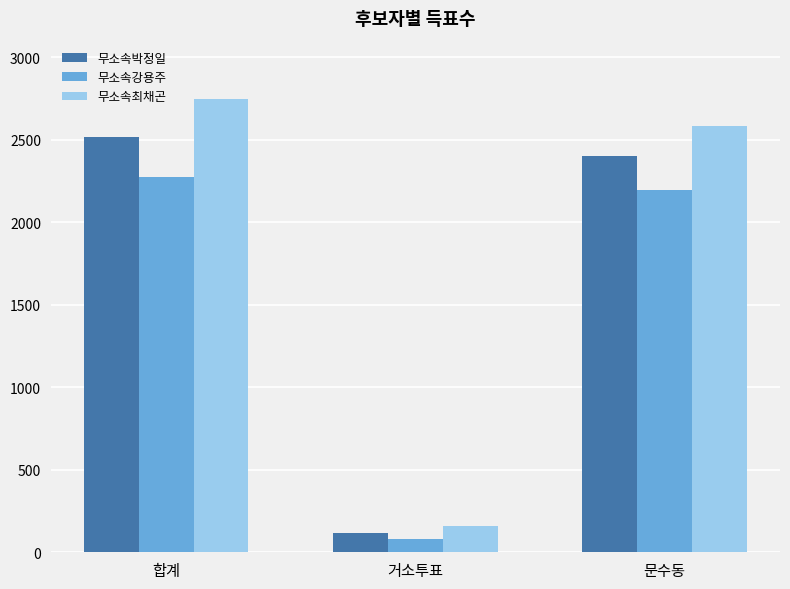

How many groups of bars are there?

3